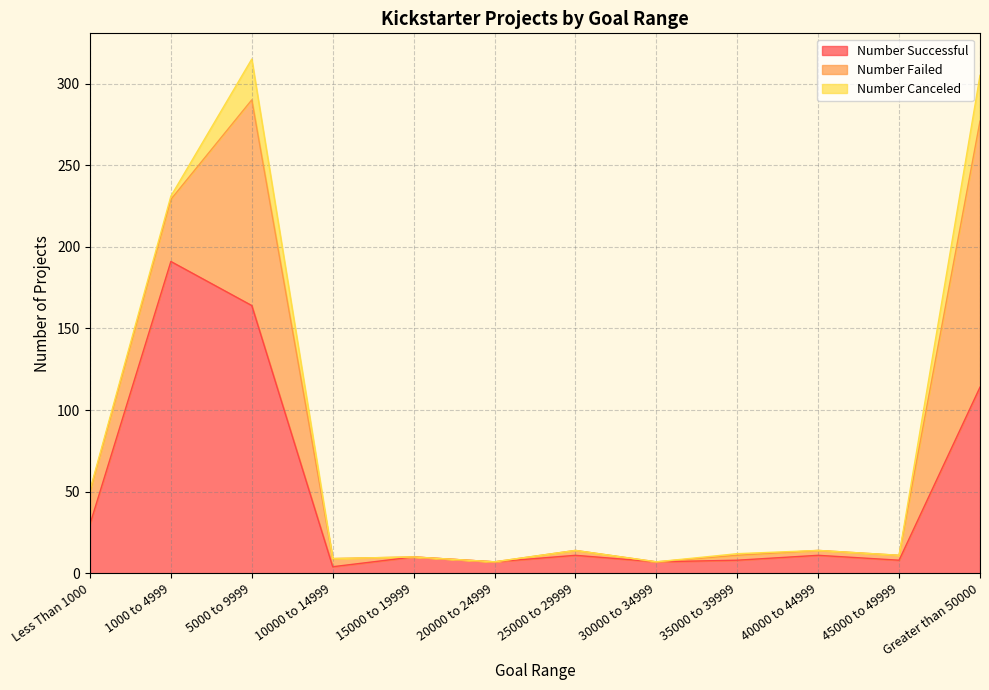

Rank the categories by Number Failed value from highest to lowest.

Greater than 50000, 5000 to 9999, 1000 to 4999, Less Than 1000, 10000 to 14999, 25000 to 29999, 35000 to 39999, 40000 to 44999, 45000 to 49999, 15000 to 19999, 20000 to 24999, 30000 to 34999